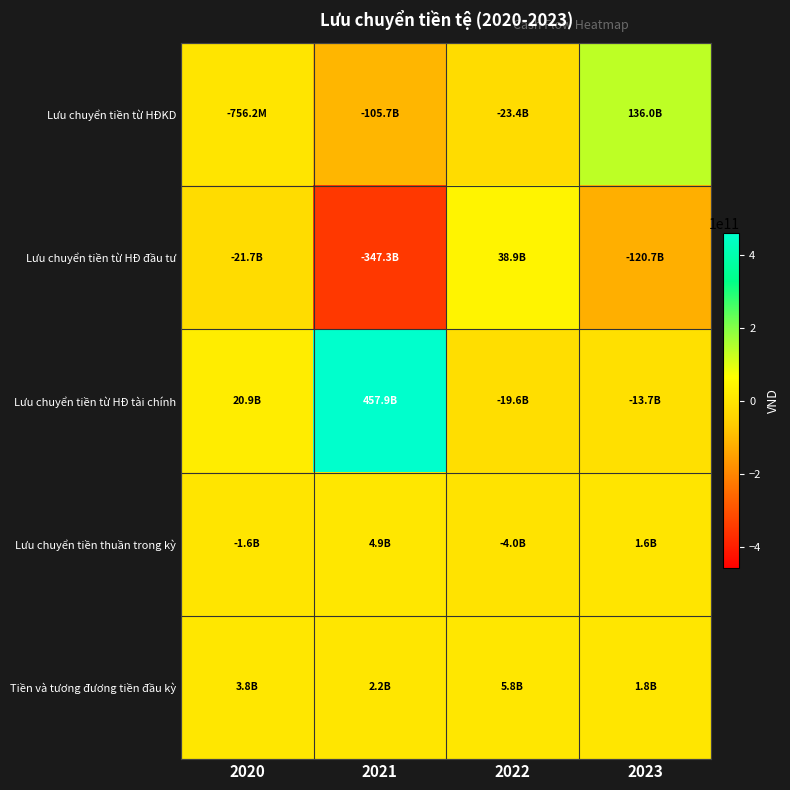

What is the maximum value shown in the chart?

457864797030